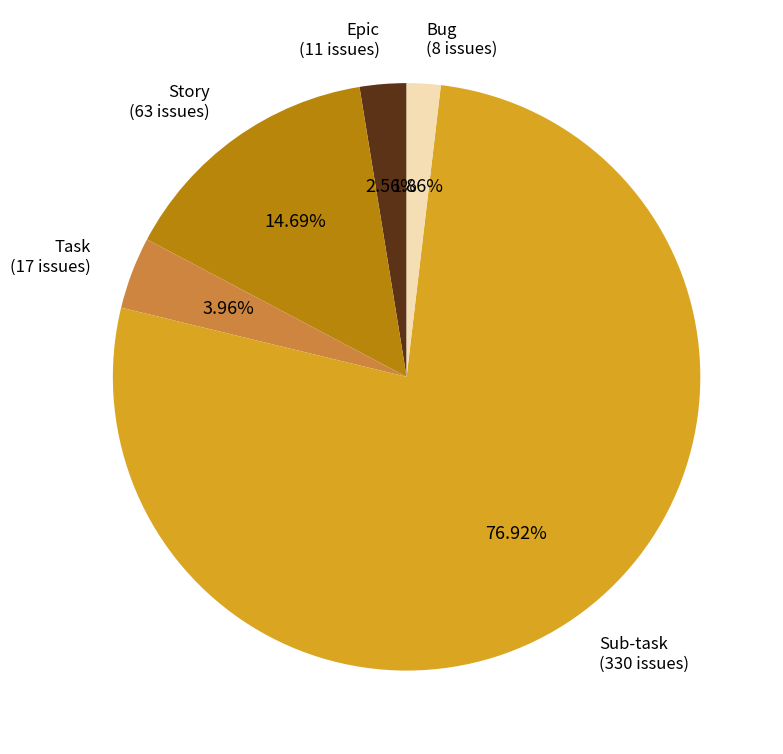

Which category accounts for the majority?

Sub-task